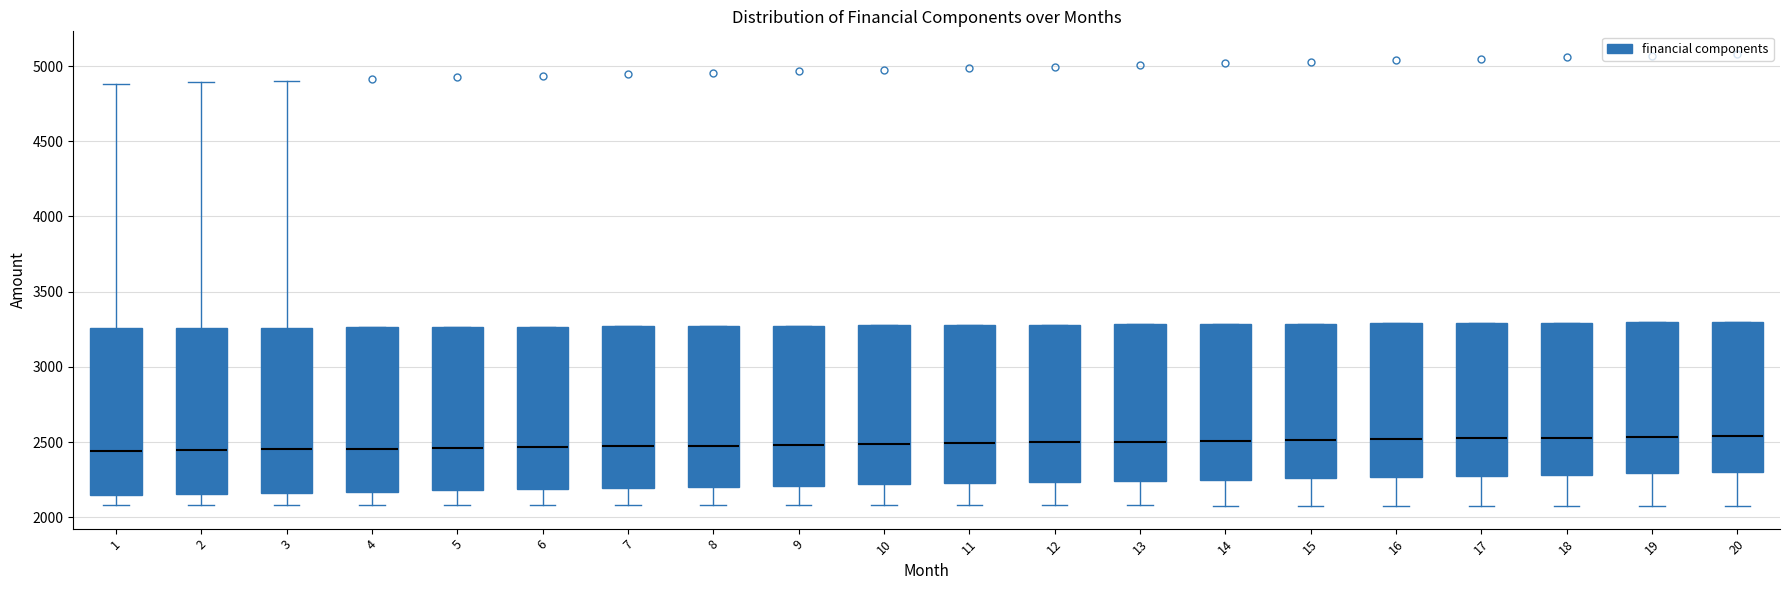

Reading left to right, read every box against the y-axis: the position of its median line, the range the box covers, and the ends of its whiskers. The values are not printed on the chart, so give them approximately, as read against the axis.

1: median 2450, box 2150 to 3250, whiskers 2100 to 4900
2: median 2450, box 2150 to 3250, whiskers 2100 to 4900
3: median 2450, box 2150 to 3250, whiskers 2100 to 4900
4: median 2450, box 2150 to 3250, whiskers 2100 to 3250
5: median 2450, box 2200 to 3250, whiskers 2100 to 3250
6: median 2450, box 2200 to 3250, whiskers 2100 to 3250
7: median 2450, box 2200 to 3250, whiskers 2100 to 3250
8: median 2500, box 2200 to 3250, whiskers 2100 to 3250
9: median 2500, box 2200 to 3250, whiskers 2100 to 3250
10: median 2500, box 2200 to 3300, whiskers 2100 to 3300
11: median 2500, box 2250 to 3300, whiskers 2100 to 3300
12: median 2500, box 2250 to 3300, whiskers 2100 to 3300
13: median 2500, box 2250 to 3300, whiskers 2100 to 3300
14: median 2500, box 2250 to 3300, whiskers 2100 to 3300
15: median 2500, box 2250 to 3300, whiskers 2100 to 3300
16: median 2500, box 2250 to 3300, whiskers 2100 to 3300
17: median 2500, box 2300 to 3300, whiskers 2100 to 3300
18: median 2550, box 2300 to 3300, whiskers 2100 to 3300
19: median 2550, box 2300 to 3300, whiskers 2100 to 3300
20: median 2550, box 2300 to 3300, whiskers 2100 to 3300